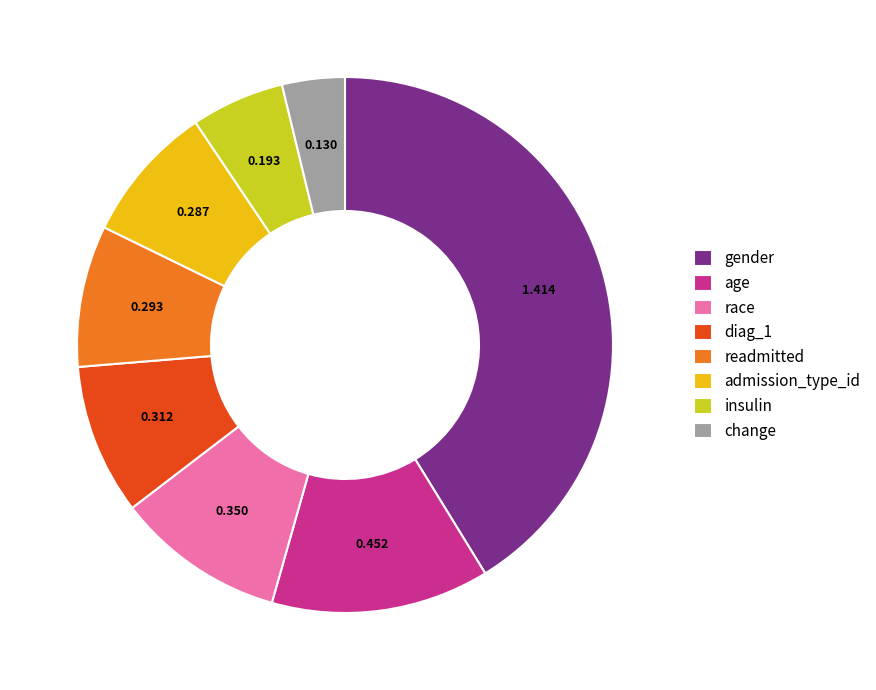

Do insulin and gender together represent more than half of the pie?

No